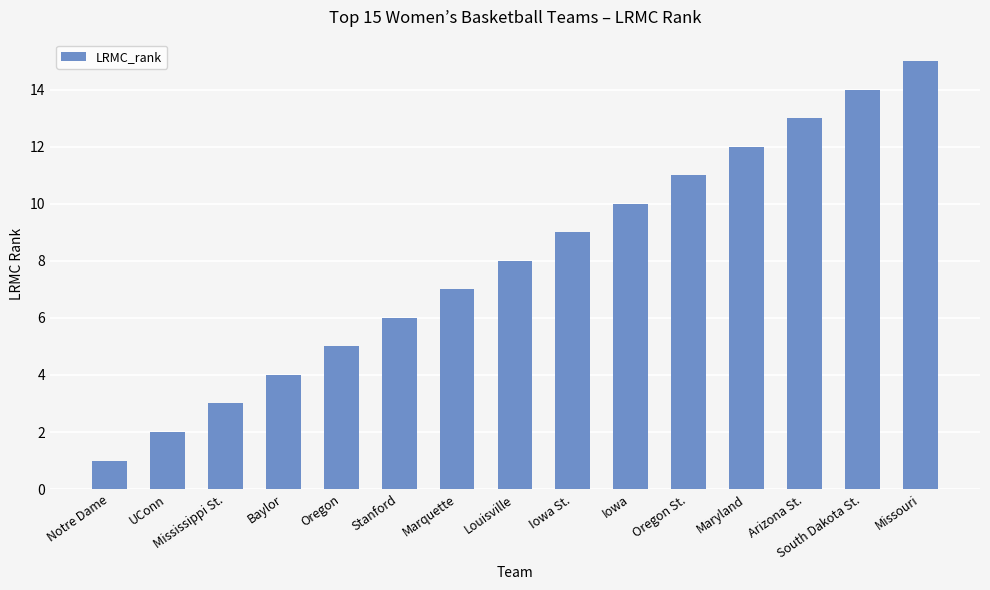

Is it true that the value at Mississippi St. is 3?

True